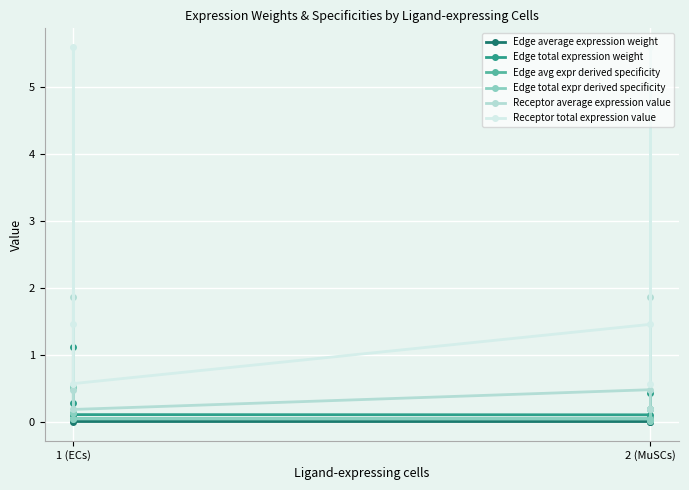

Which category has the highest value in the Edge total expression weight series?

1 (ECs)